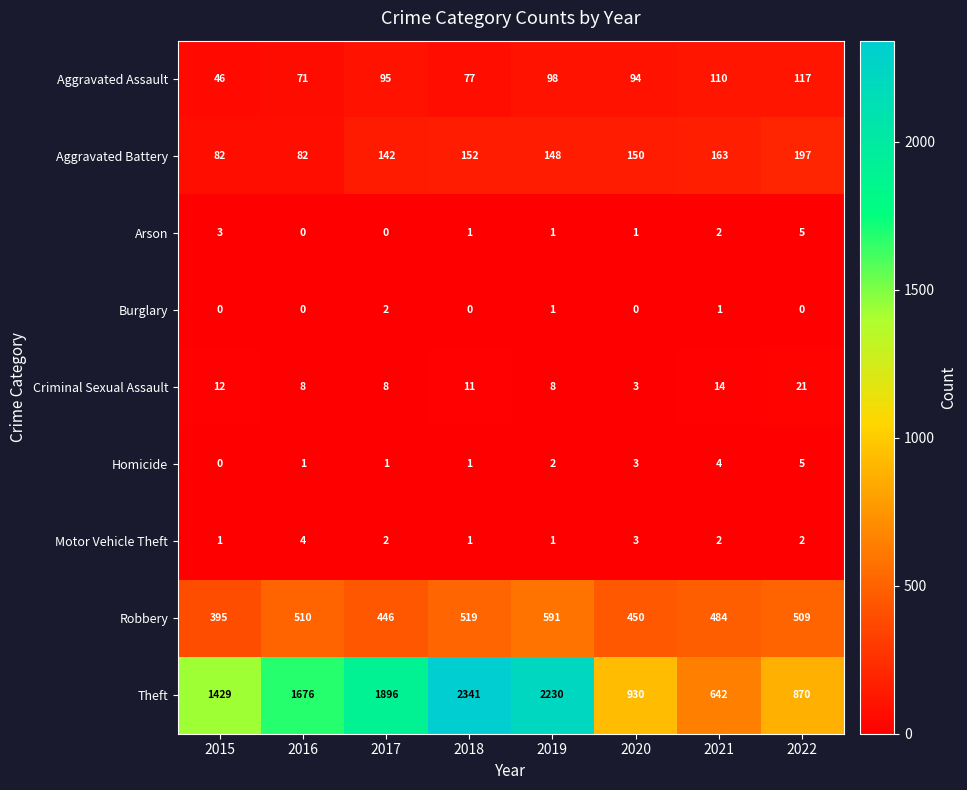

Which label corresponds to the largest value in the chart?

2018